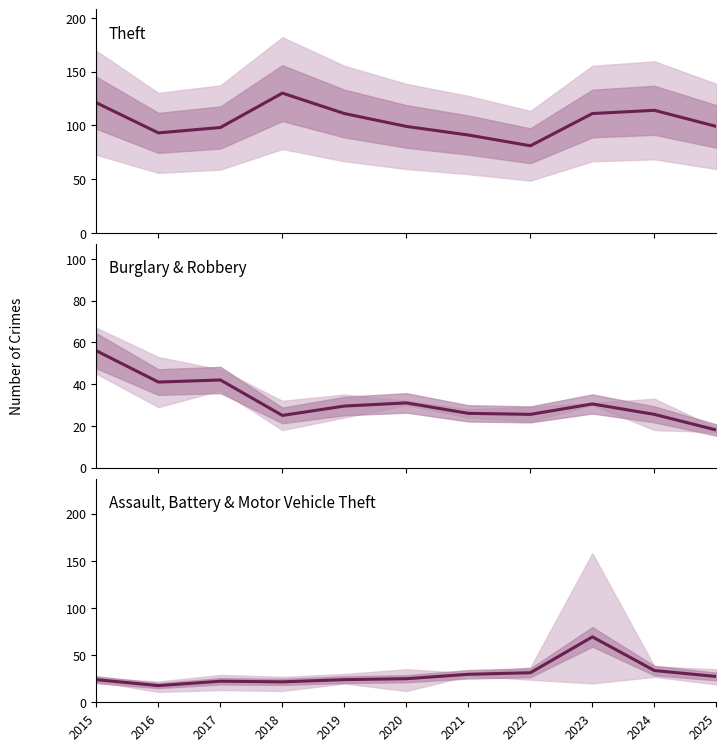

Reading right to left, extract all data points from this chart.

Theft: 99.0	114.0	111.0	81.0	91.0	99.0	111.0	130.0	98.0	93.0	121.0
Burglary + Robbery: 18.0	25.5	30.5	25.5	26.0	31.0	29.5	25.0	42.0	41.0	56.0
Assault + Battery + MVT: 27.3	33.7	69.3	31.3	29.7	25.0	24.0	21.7	22.3	17.7	24.0